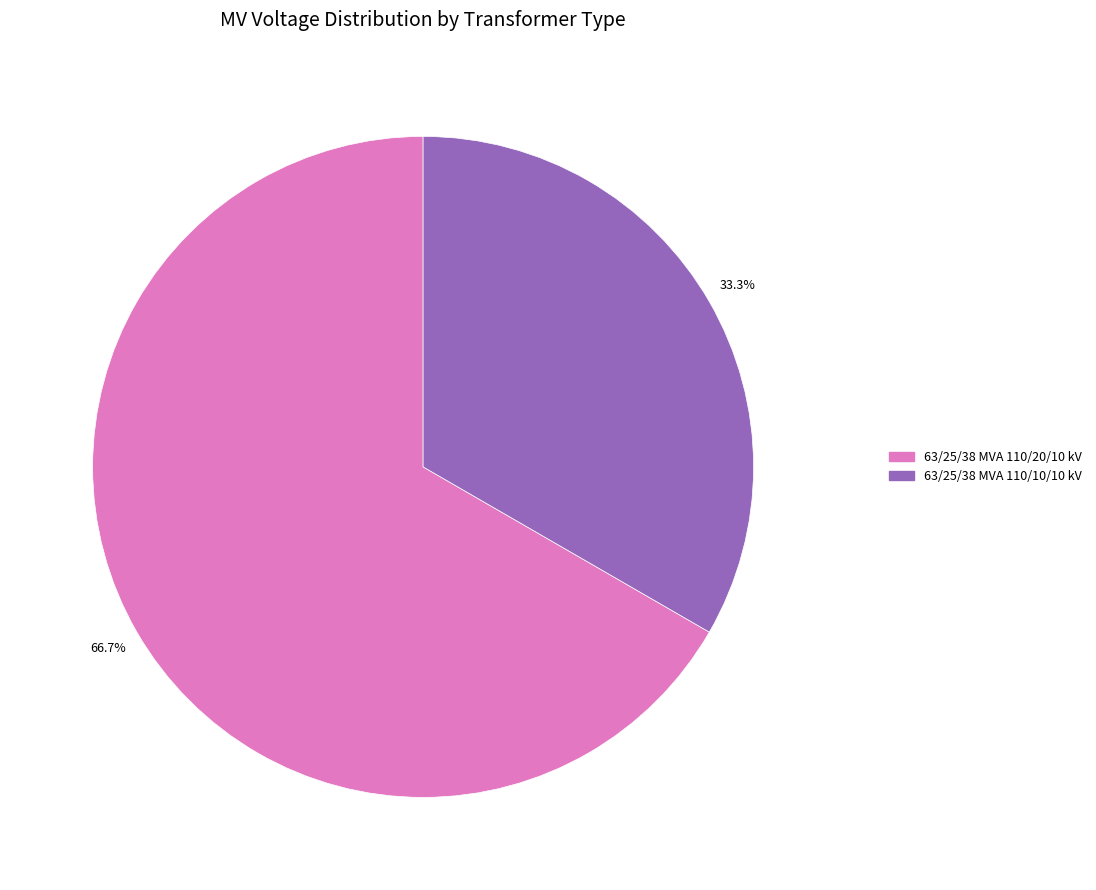

How many segments does this pie chart have?

2